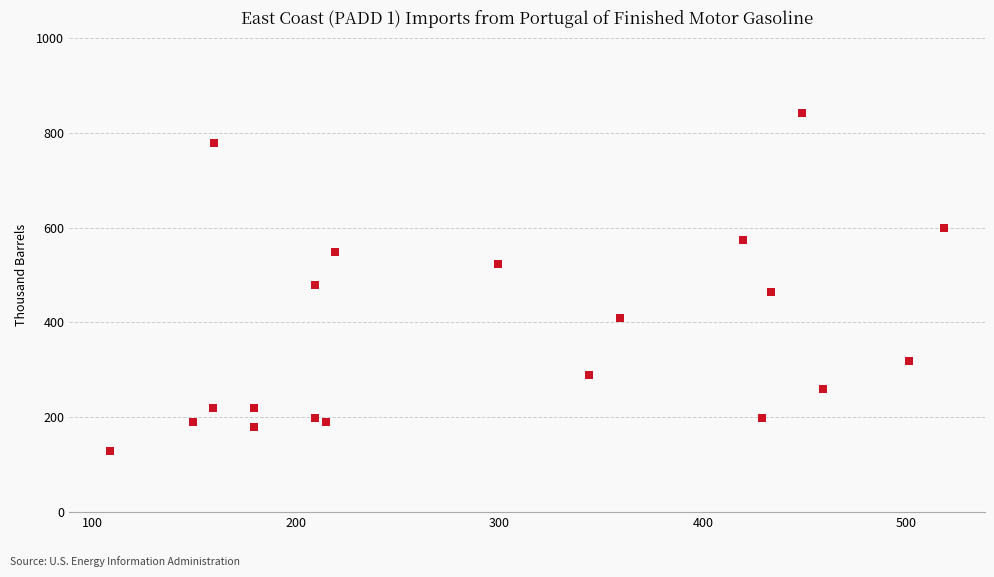

What is the range of X values (max minus min)?

410.0